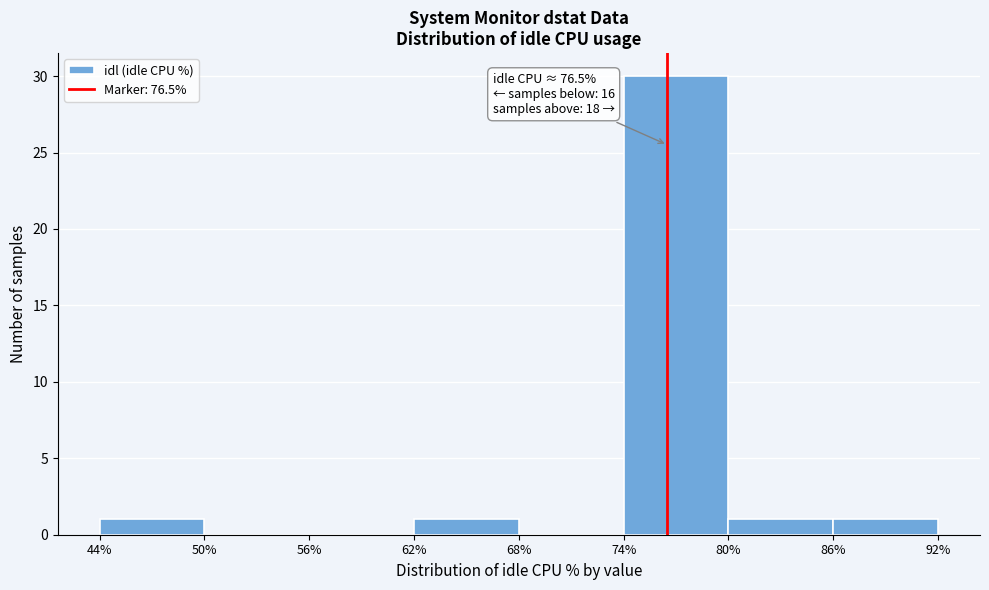

Which range on the x-axis has the tallest bar?

74% to 80%